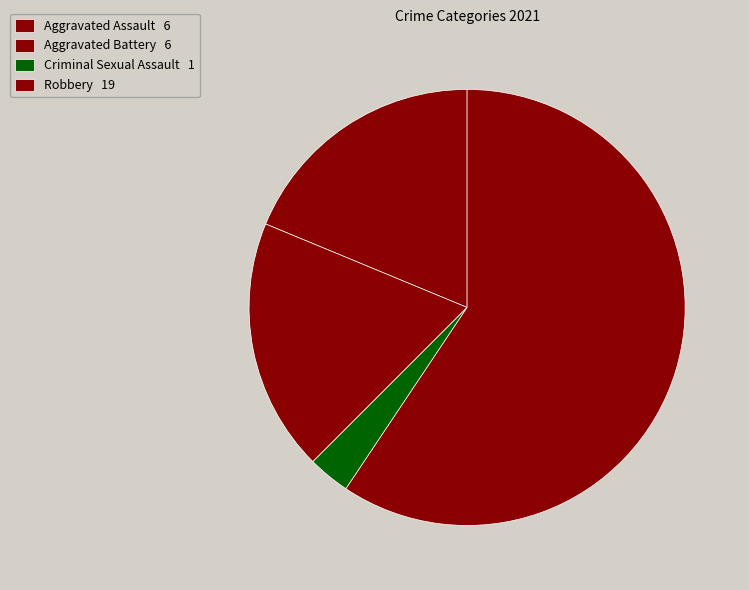

How many slices are in this pie chart?

4